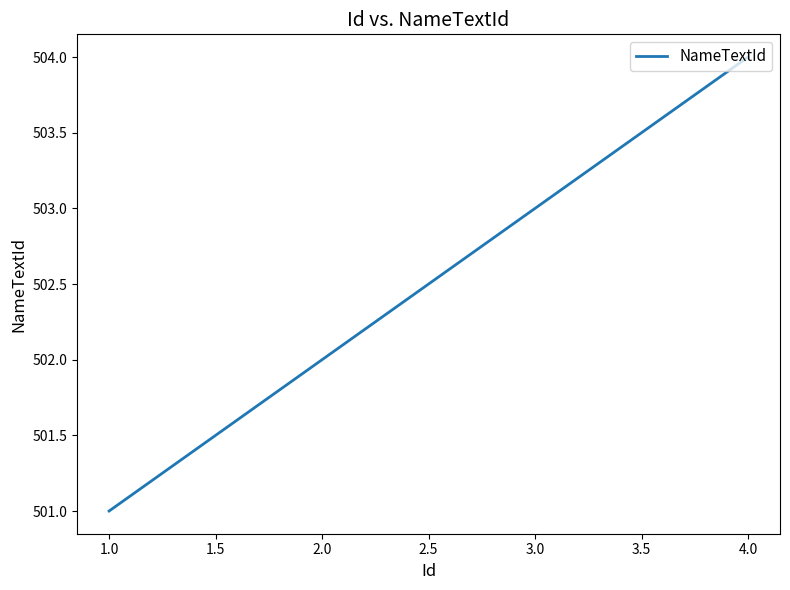

Which label corresponds to the smallest value in the chart?

1.0